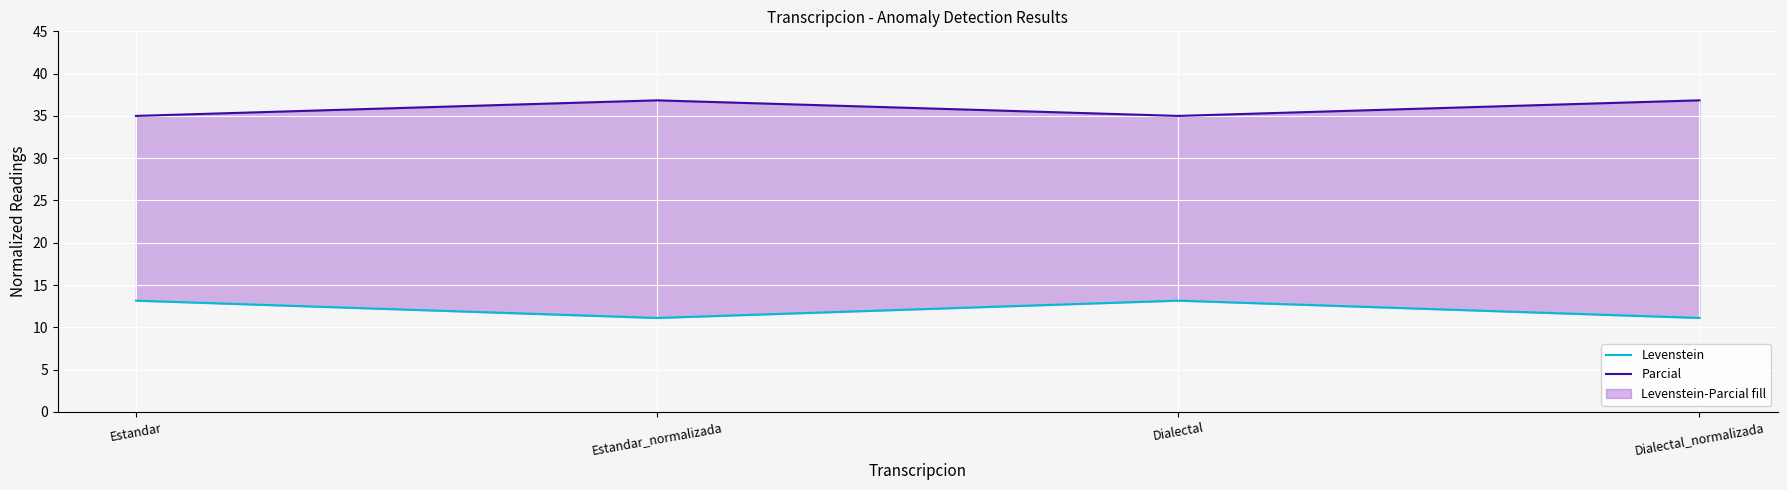

Is the value of Parcial at Estandar_normalizada greater than the value of Levenstein at Estandar?

Yes